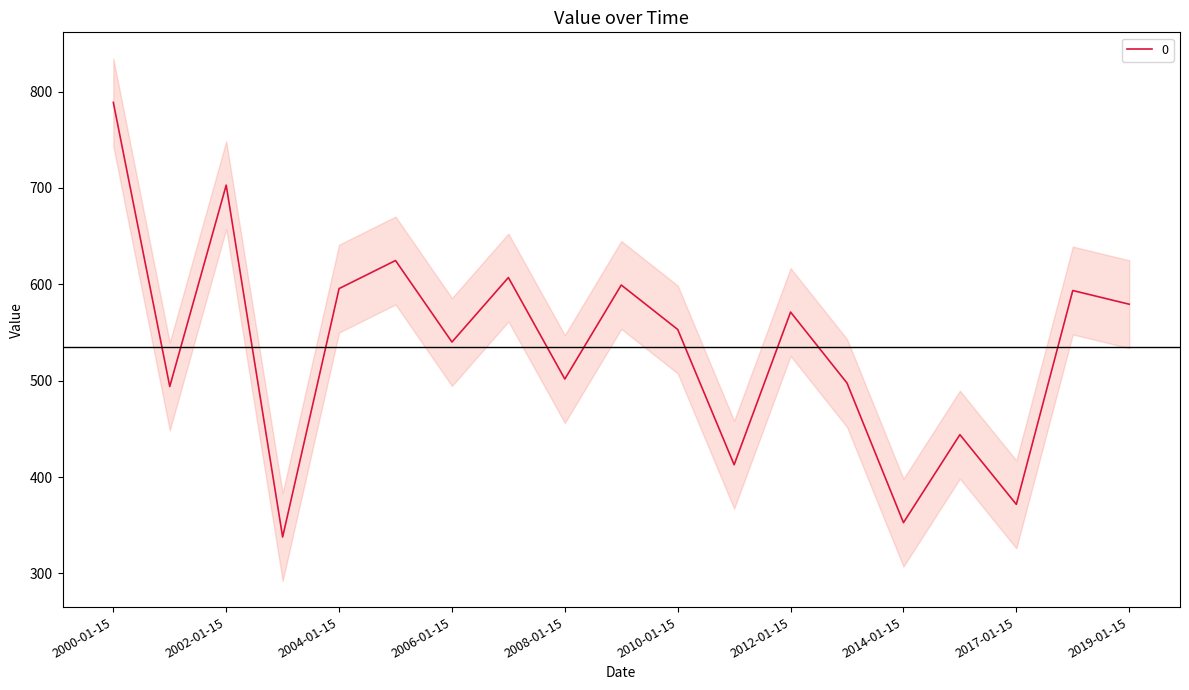

What is the label of the 1st point from the right?

2019-01-15